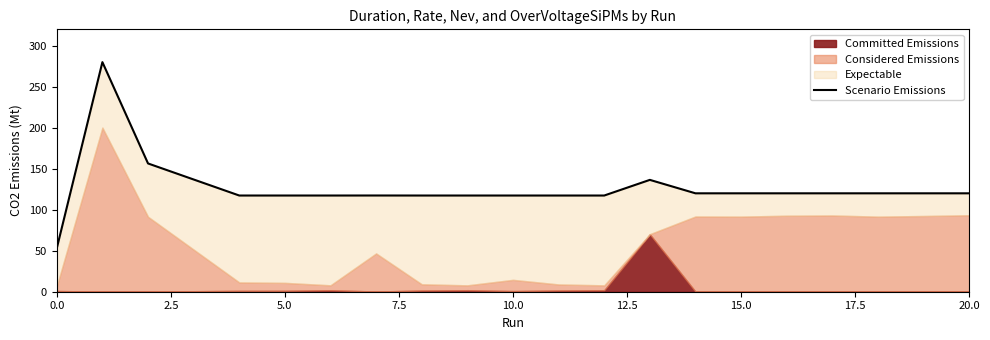

What is the ratio of the value at 20.0 to the value at 14?

1.0